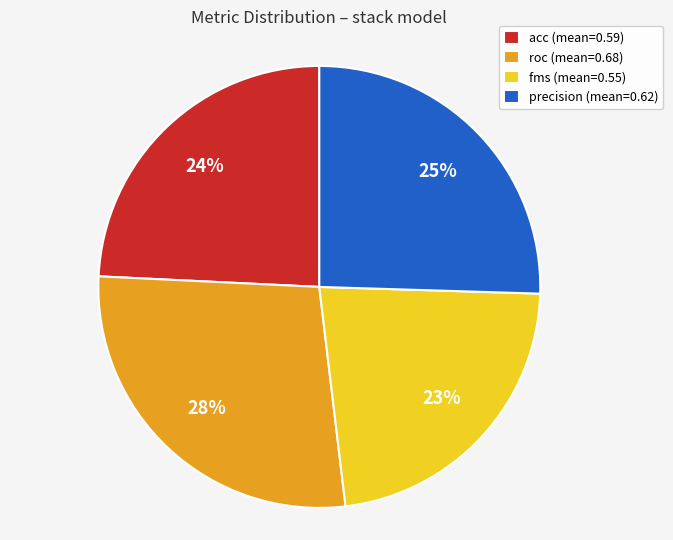

The precision slice represents 25% of the pie. True or false?

True